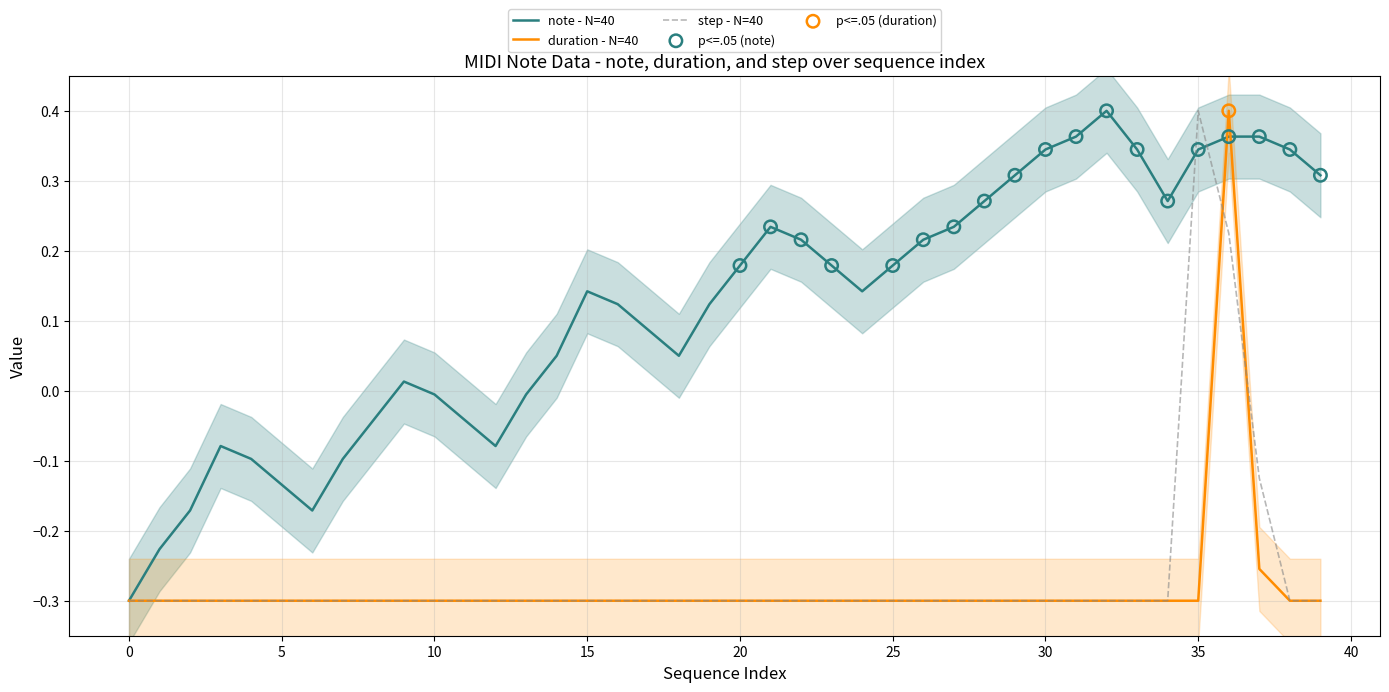

Which series contains the lowest Y value?

note